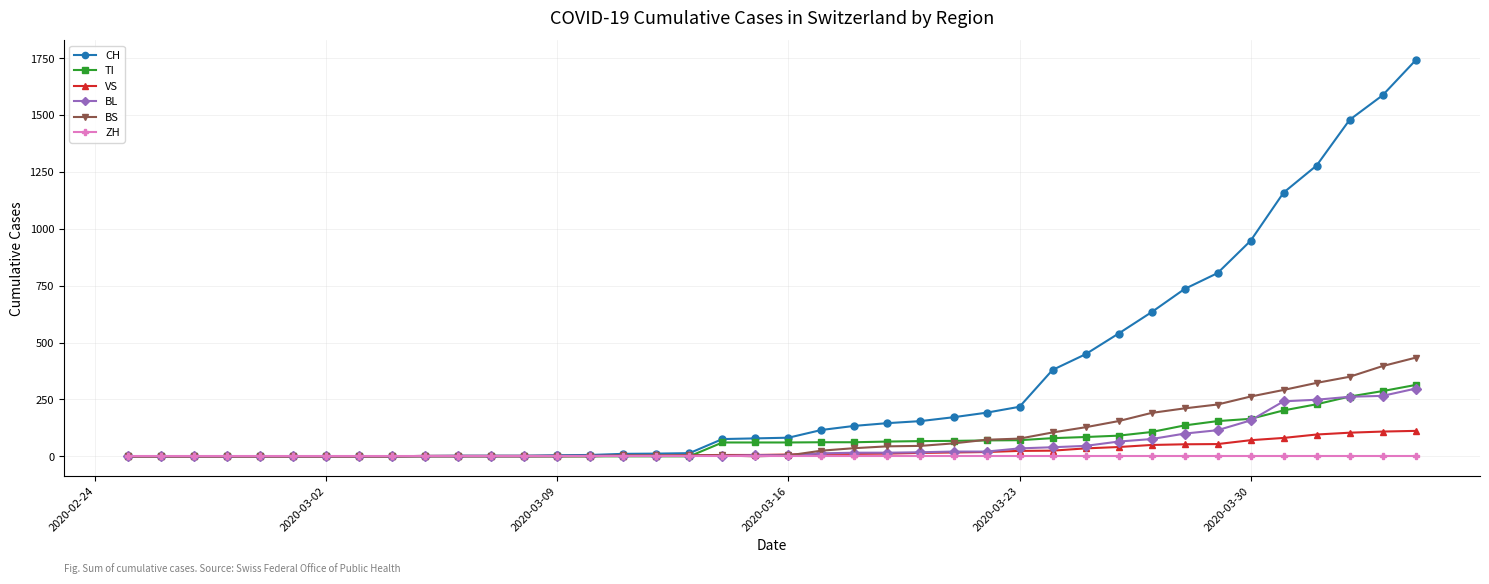

Which series has the largest range (max minus min)?

CH